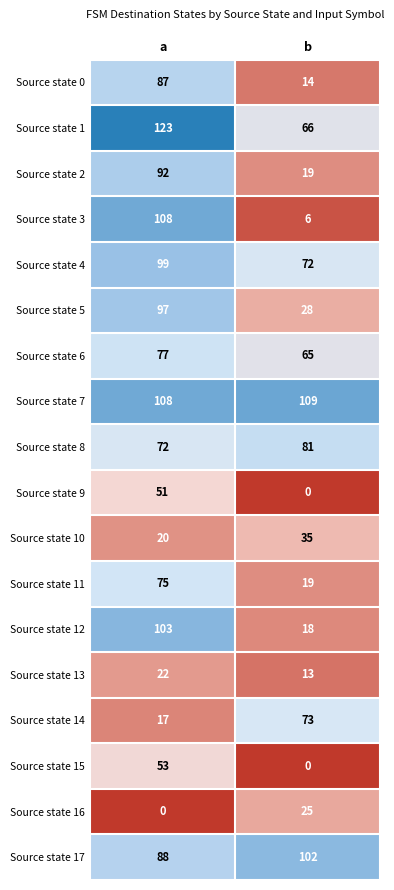

Which series changed the most between a and b?

Source state 3